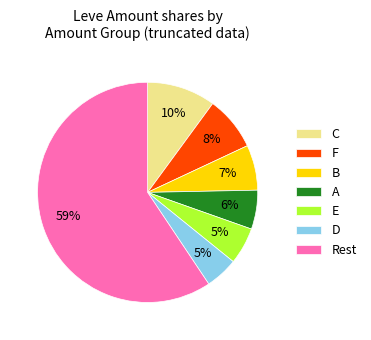

Does any single category account for the majority?

Yes